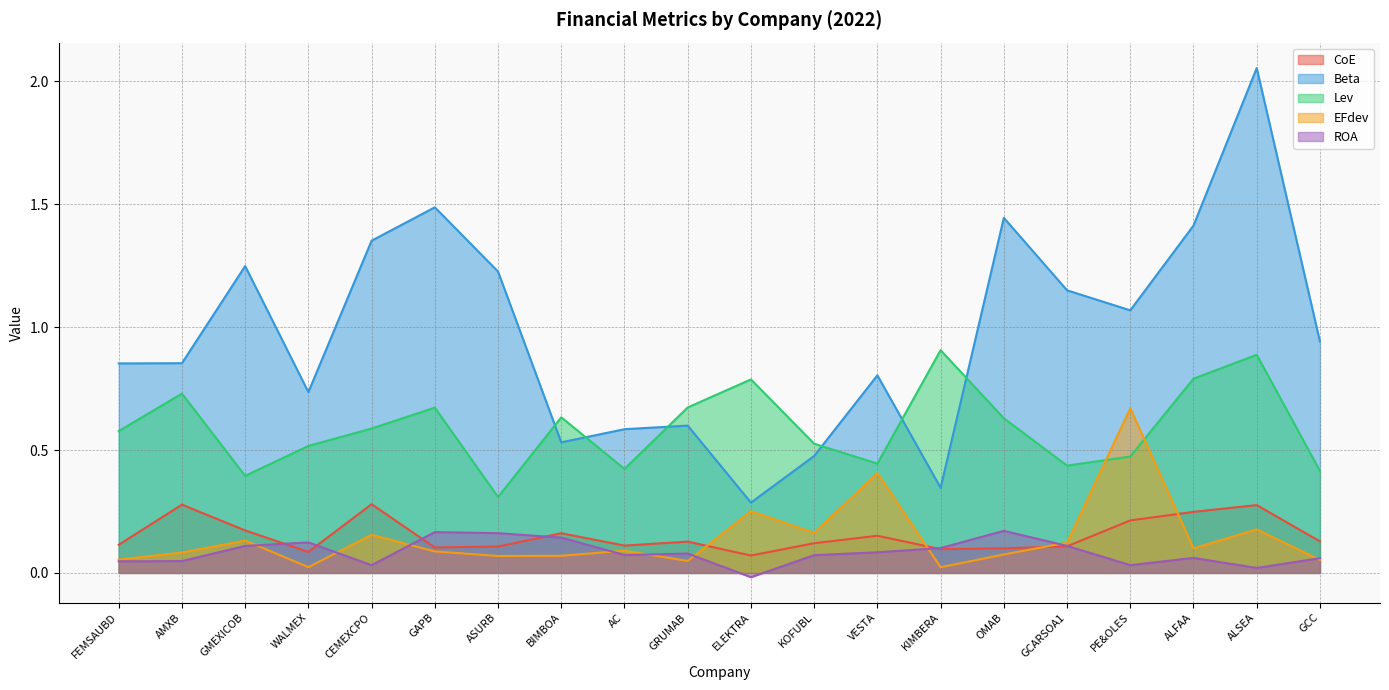

Reading right to left, what are all the values shown in this chart?

CoE: GCC=0.1	ALSEA=0.3	ALFAA=0.2	PE&OLES=0.2	GCARSOA1=0.1	OMAB=0.1	KIMBERA=0.1	VESTA=0.2	KOFUBL=0.1	ELEKTRA=0.1	GRUMAB=0.1	AC=0.1	BIMBOA=0.2	ASURB=0.1	GAPB=0.1	CEMEXCPO=0.3	WALMEX=0.1	GMEXICOB=0.2	AMXB=0.3	FEMSAUBD=0.1
Beta: GCC=0.9	ALSEA=2.1	ALFAA=1.4	PE&OLES=1.1	GCARSOA1=1.1	OMAB=1.4	KIMBERA=0.3	VESTA=0.8	KOFUBL=0.5	ELEKTRA=0.3	GRUMAB=0.6	AC=0.6	BIMBOA=0.5	ASURB=1.2	GAPB=1.5	CEMEXCPO=1.4	WALMEX=0.7	GMEXICOB=1.2	AMXB=0.9	FEMSAUBD=0.9
Lev: GCC=0.4	ALSEA=0.9	ALFAA=0.8	PE&OLES=0.5	GCARSOA1=0.4	OMAB=0.6	KIMBERA=0.9	VESTA=0.4	KOFUBL=0.5	ELEKTRA=0.8	GRUMAB=0.7	AC=0.4	BIMBOA=0.6	ASURB=0.3	GAPB=0.7	CEMEXCPO=0.6	WALMEX=0.5	GMEXICOB=0.4	AMXB=0.7	FEMSAUBD=0.6
EFdev: GCC=0.1	ALSEA=0.2	ALFAA=0.1	PE&OLES=0.7	GCARSOA1=0.1	OMAB=0.1	KIMBERA=0.0	VESTA=0.4	KOFUBL=0.2	ELEKTRA=0.3	GRUMAB=0.0	AC=0.1	BIMBOA=0.1	ASURB=0.1	GAPB=0.1	CEMEXCPO=0.2	WALMEX=0.0	GMEXICOB=0.1	AMXB=0.1	FEMSAUBD=0.1
ROA: GCC=0.1	ALSEA=0.0	ALFAA=0.1	PE&OLES=0.0	GCARSOA1=0.1	OMAB=0.2	KIMBERA=0.1	VESTA=0.1	KOFUBL=0.1	ELEKTRA=-0.0	GRUMAB=0.1	AC=0.1	BIMBOA=0.1	ASURB=0.2	GAPB=0.2	CEMEXCPO=0.0	WALMEX=0.1	GMEXICOB=0.1	AMXB=0.0	FEMSAUBD=0.0